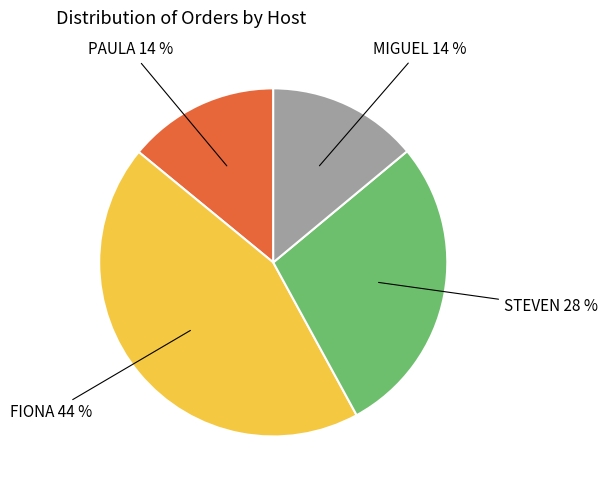

To the nearest percent, what is the difference between the largest and smallest slice percentages?

30%